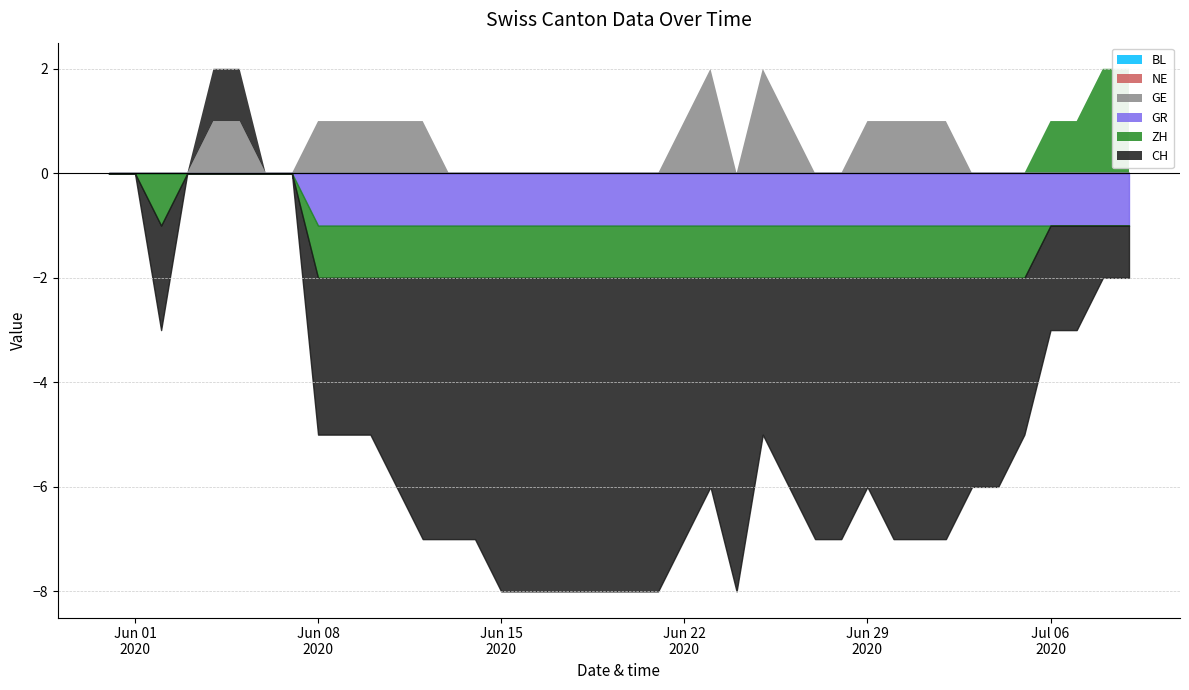

True or false: BL and ZH intersect in this chart.

True